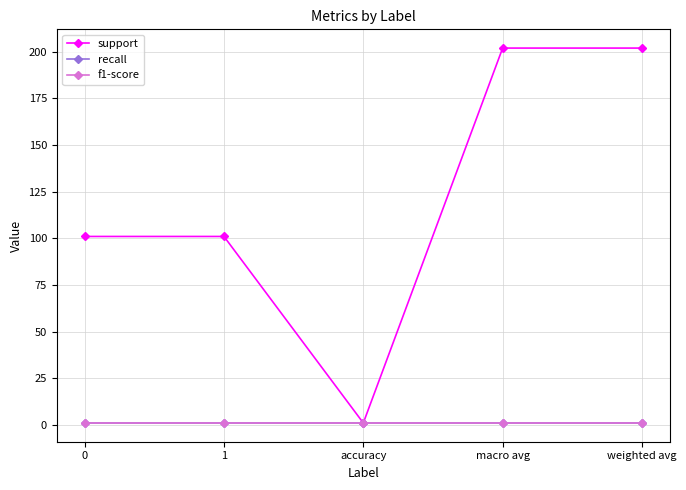

What is the value of the recall point at the 1st from the left?

1